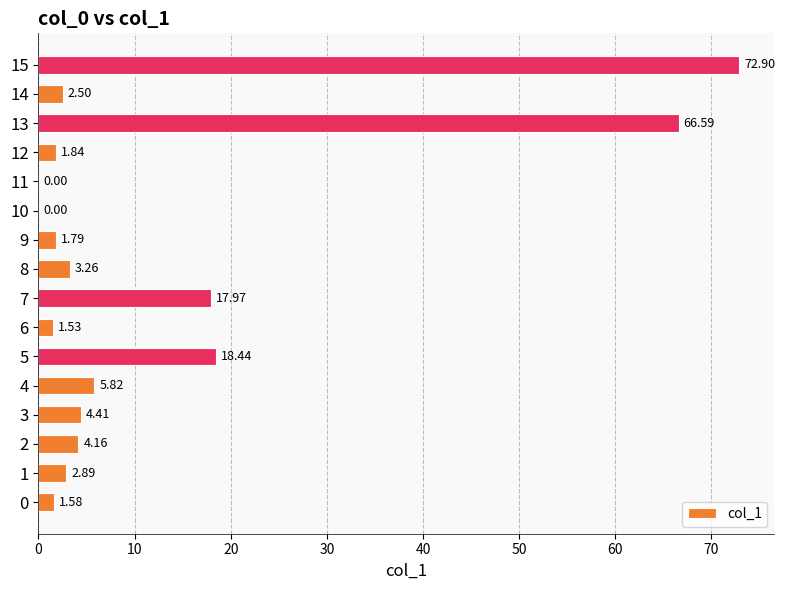

Which has a higher value, 5 or 8?

5